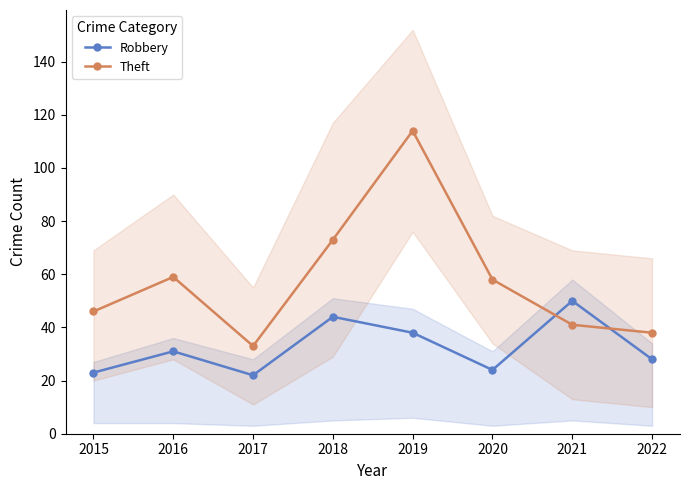

True or false: Robbery has more than 1 points higher than both neighbors.

True